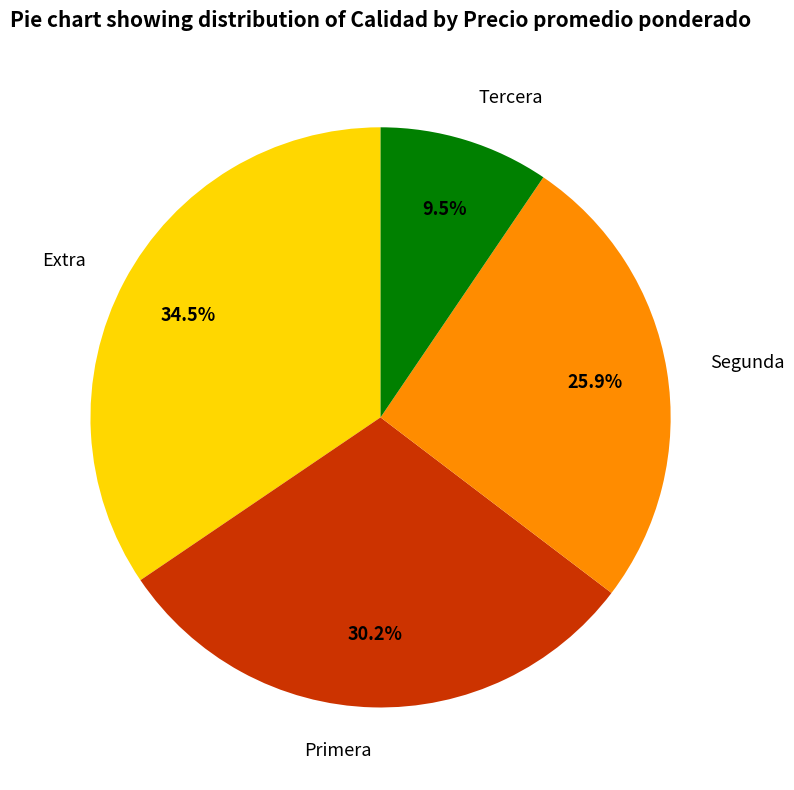

What is the ratio of the value at Primera to the value at Segunda?

1.2